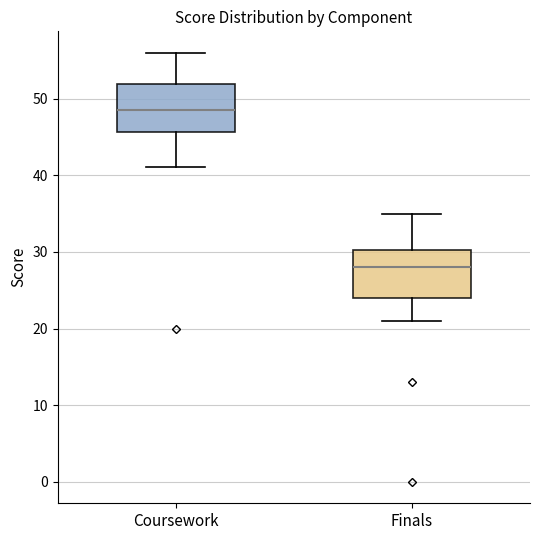

Where is the upper edge of the box for Finals on the y-axis? The values are not printed on the chart, so give them approximately, as read against the axis.

30